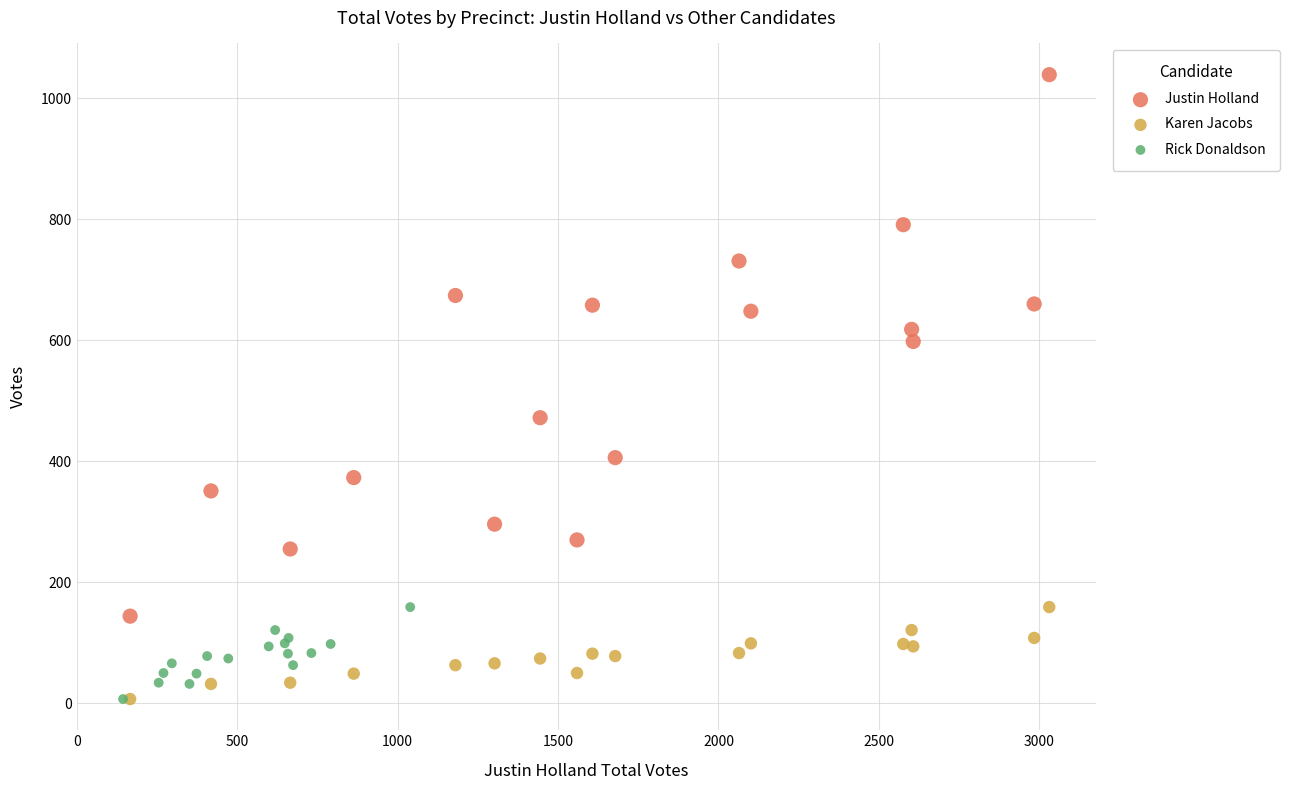

Which series contains the highest Y value?

Justin Holland